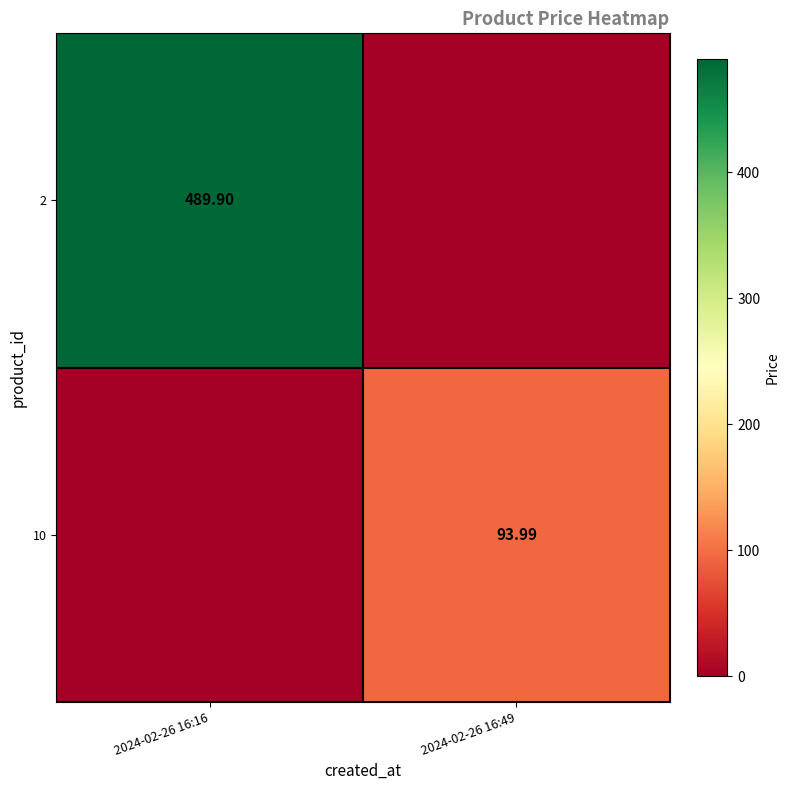

How many series are shown in this chart?

2